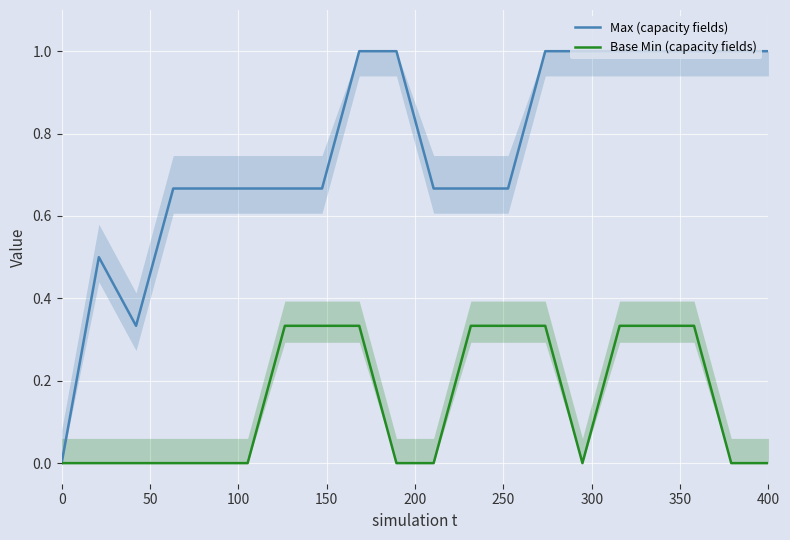

Between 200 and 150, which is larger?

200